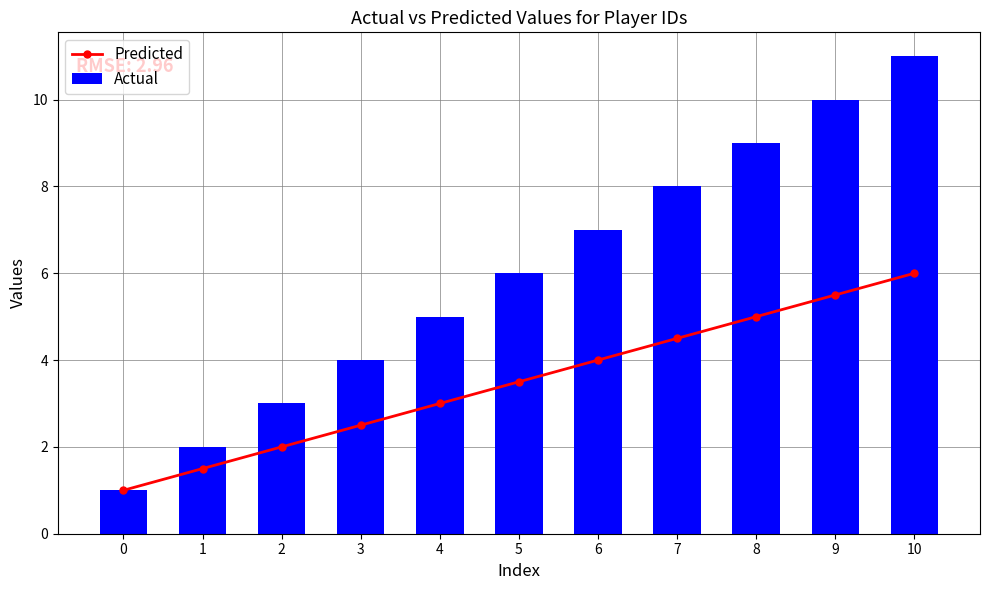

The Actual series shows 10.0 at 9. True or false?

True